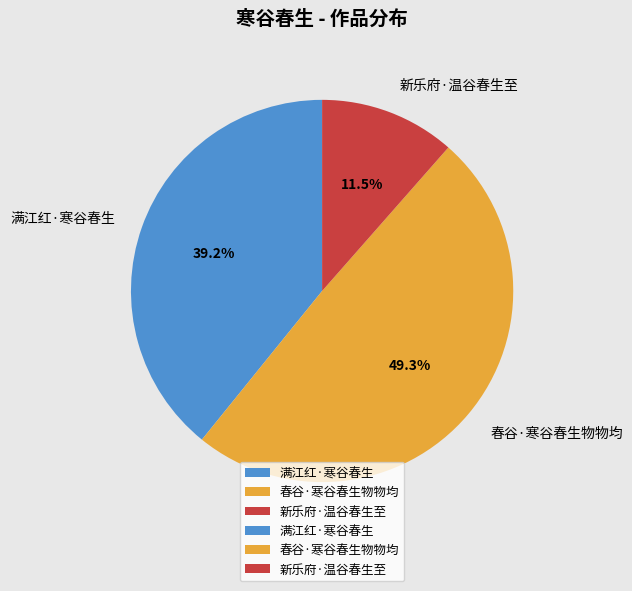

Which category has the smallest portion of the pie?

新乐府·温谷春生至